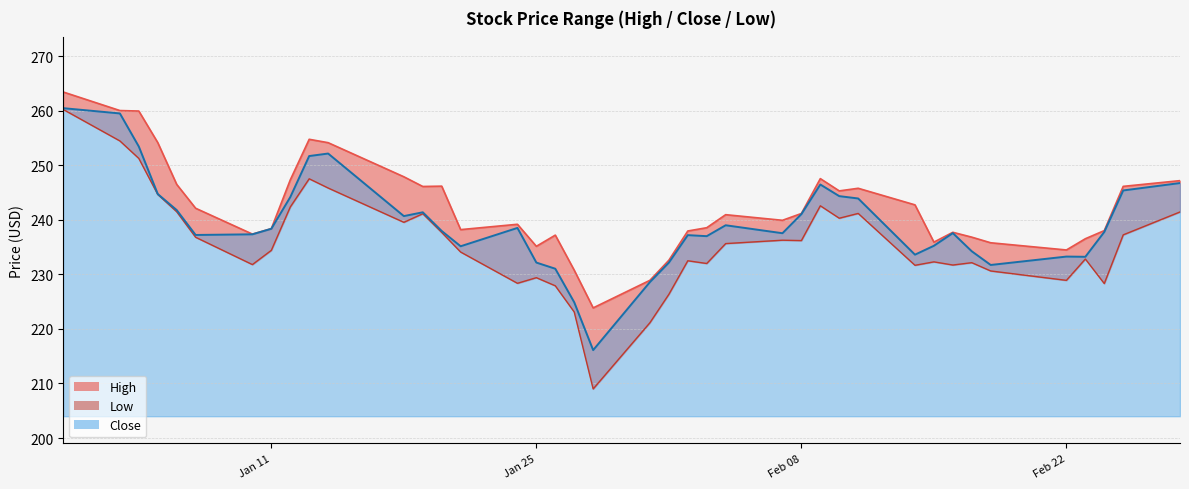

True or false: Close has more than 2 points higher than both neighbors.

True